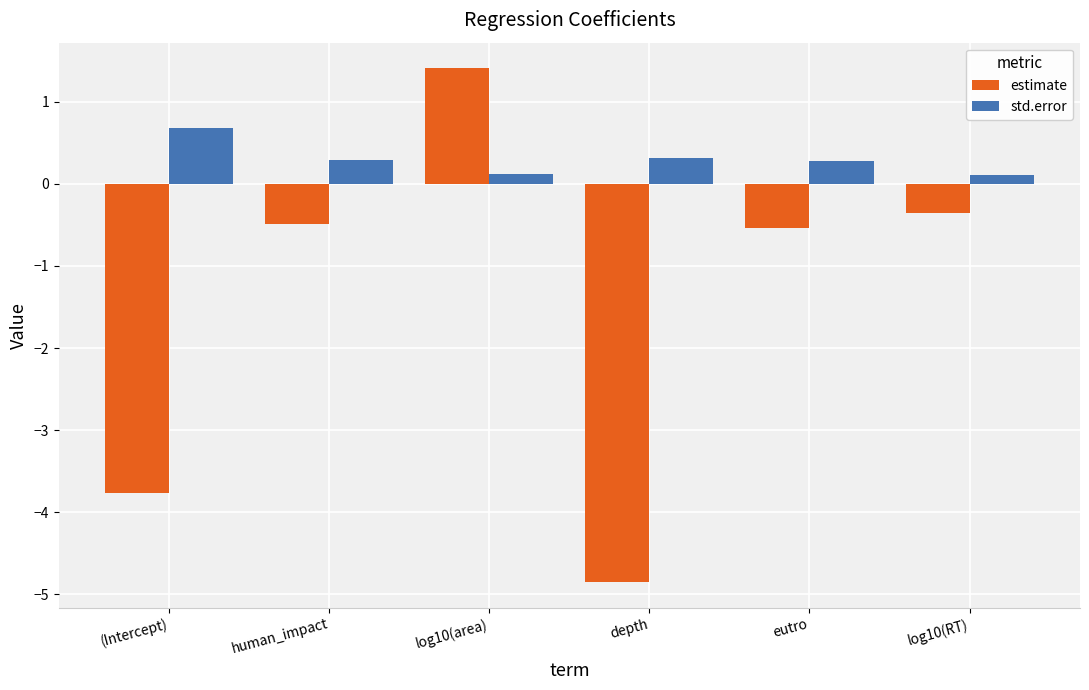

Reading right to left, list all the values displayed in this chart.

estimate: log10(RT)=-0.4	eutro=-0.5	depth=-4.8	log10(area)=1.4	human_impact=-0.5	(Intercept)=-3.8
std.error: log10(RT)=0.1	eutro=0.3	depth=0.3	log10(area)=0.1	human_impact=0.3	(Intercept)=0.7